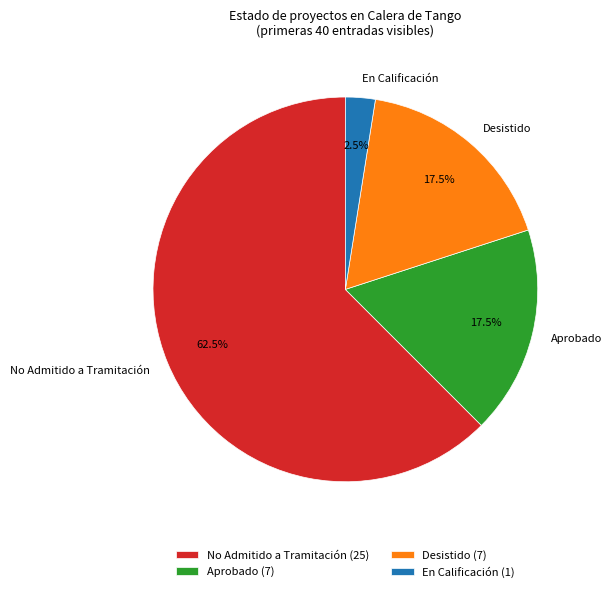

How many slices are in this pie chart?

4